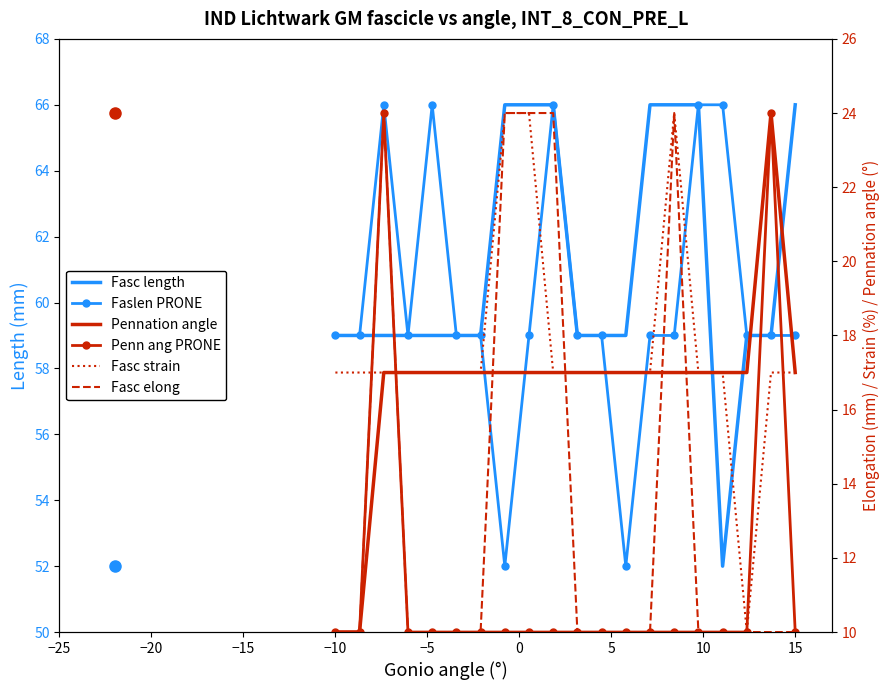

What are all the series names shown in the legend?

Fasc length, Faslen PRONE, Pennation angle, Penn ang PRONE, Fasc strain, Fasc elong